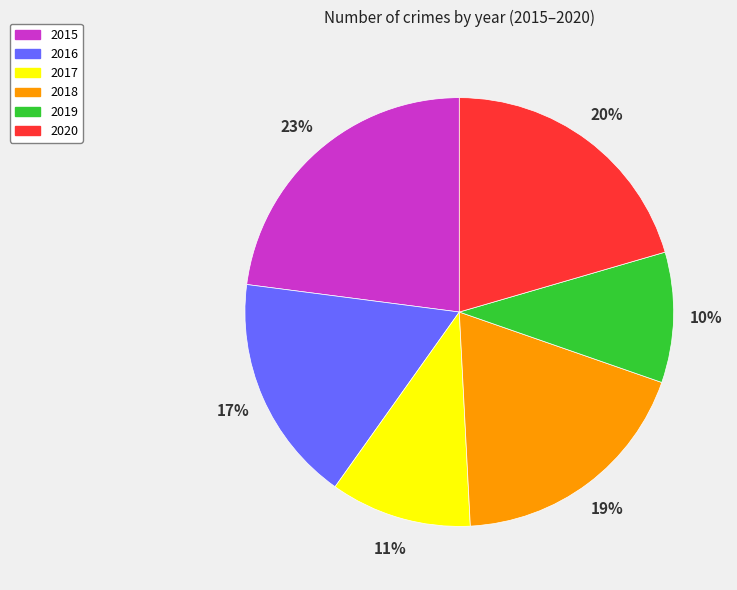

Which category has the biggest portion of the pie?

2015